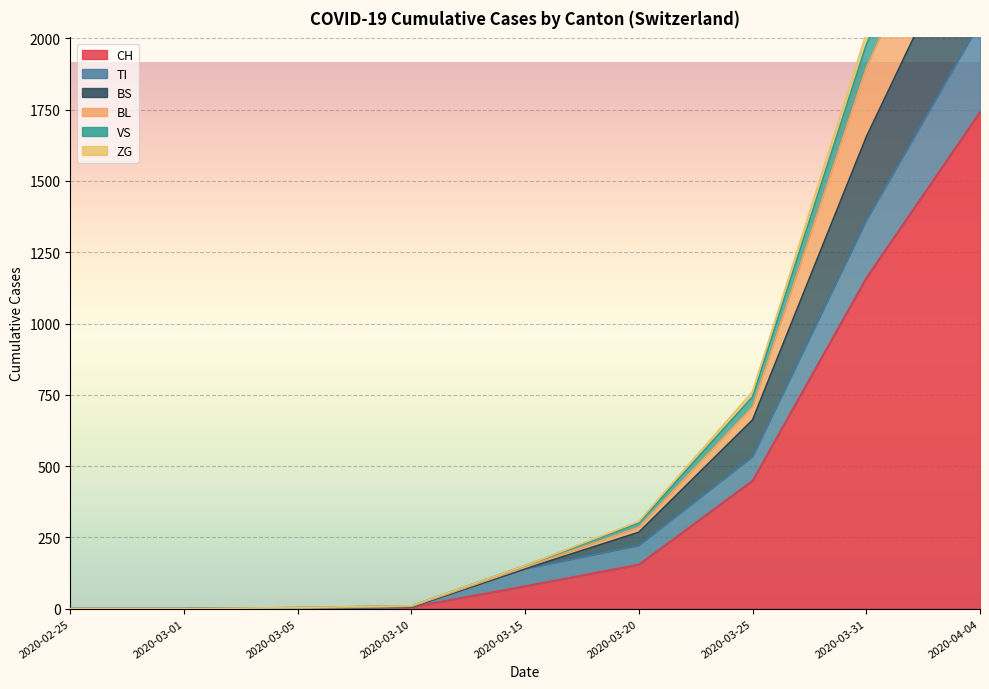

Where does the CH series first go above 79?

2020-03-20